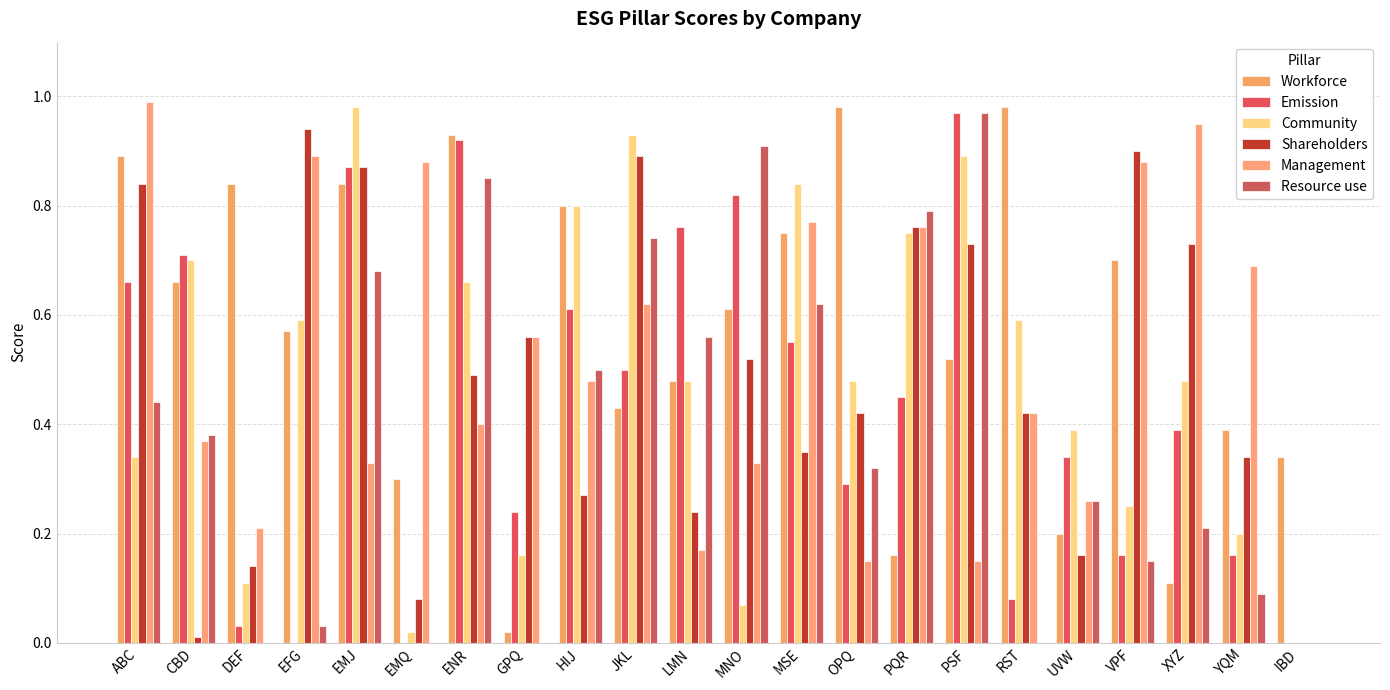

Count the number of categories in the chart.

22